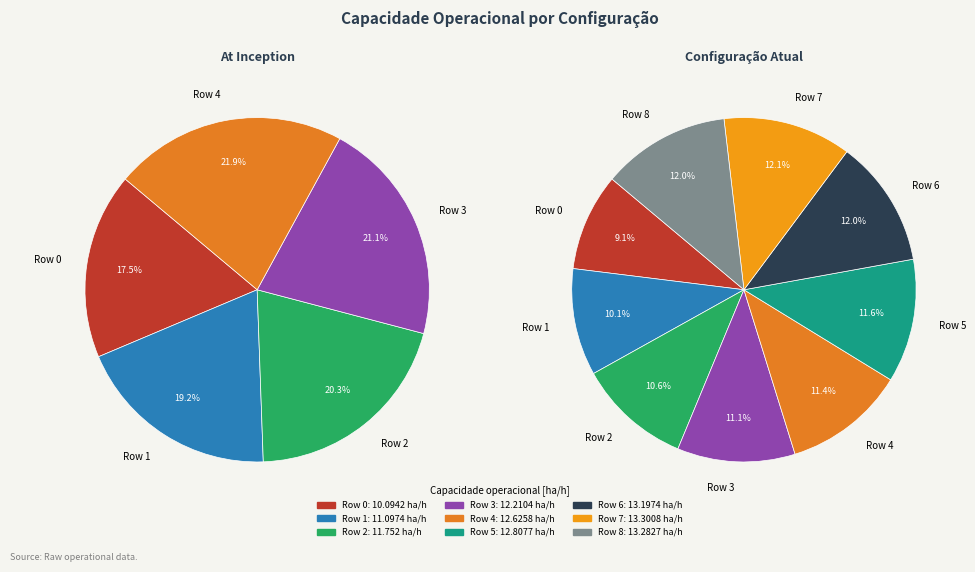

Is it true that Row 4 is 11% of the pie?

True